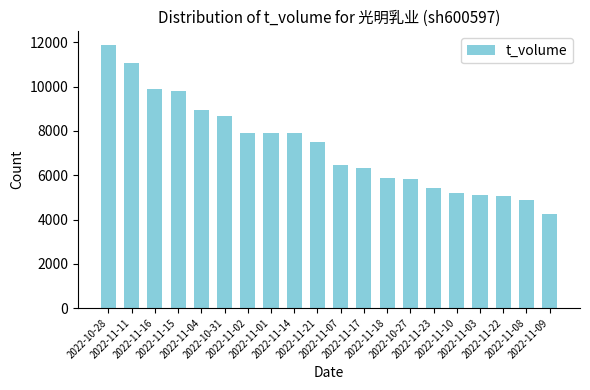

The chart shows a value of 3089 at 2022-11-23. True or false?

False